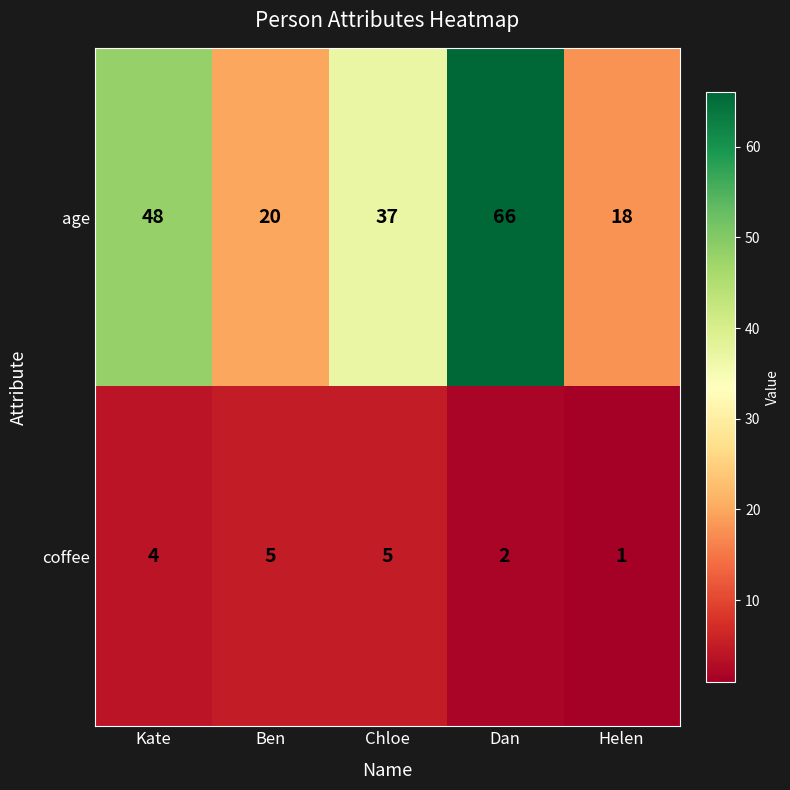

Is it true that coffee equals 5 at Ben?

True